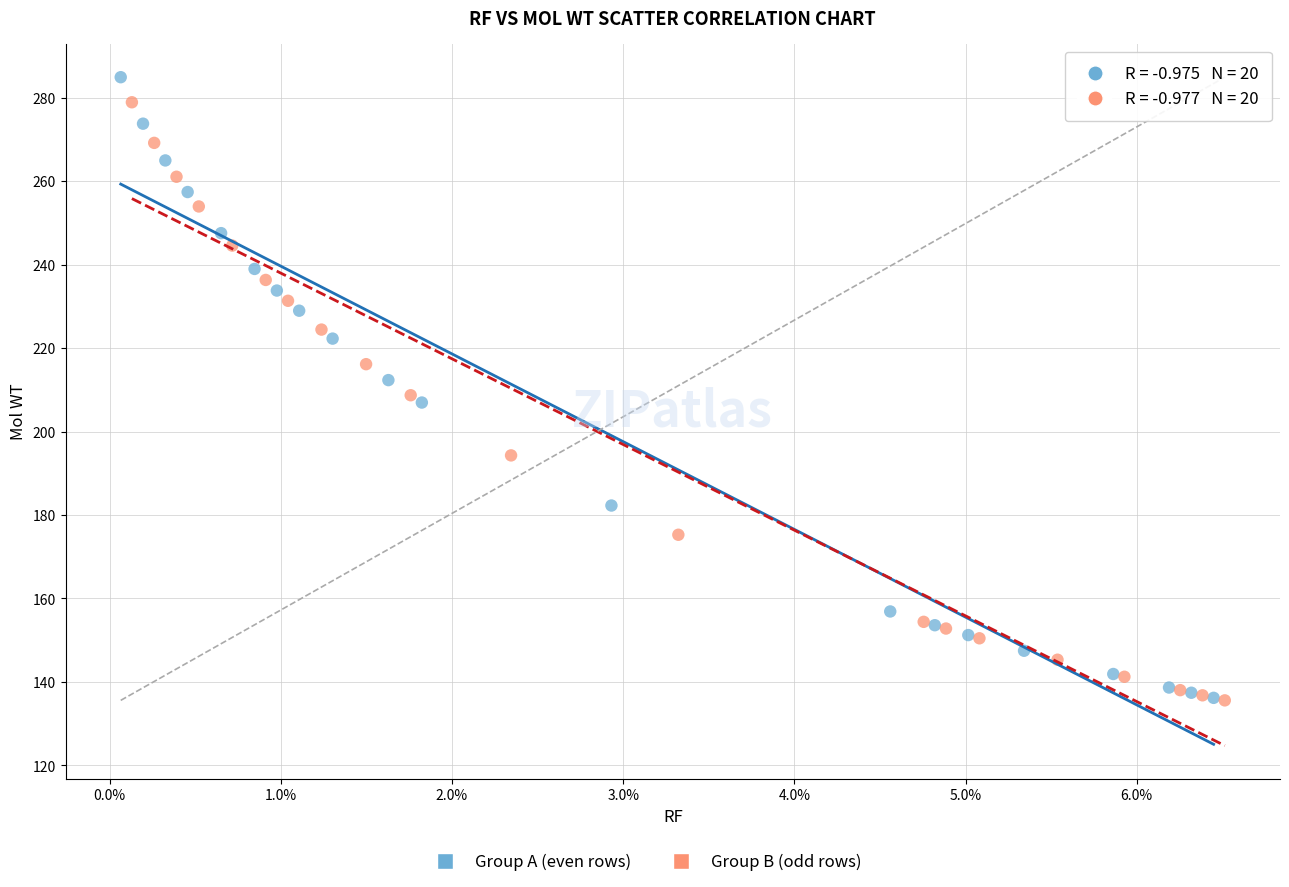

Which series has the largest Y range (max minus min)?

Group A (even rows)